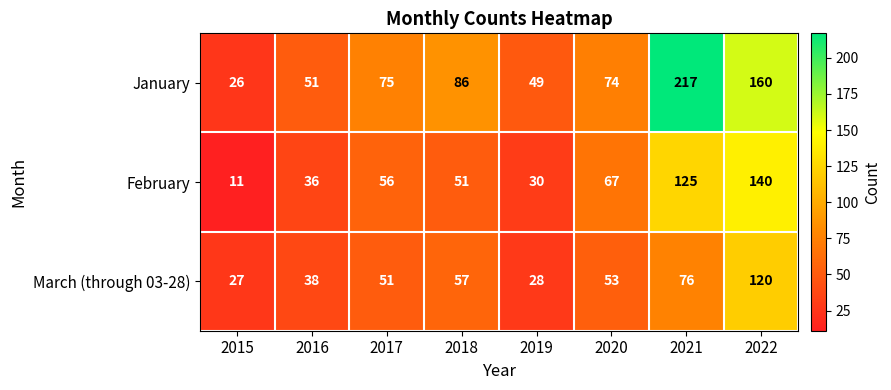

The February series shows 67 at 2020. True or false?

True